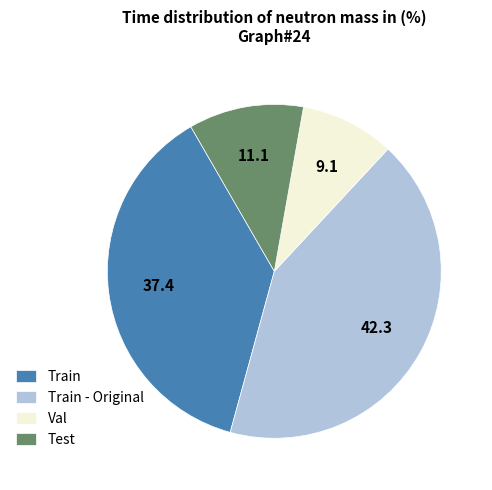

True or false: Val accounts for 9% of the total.

True